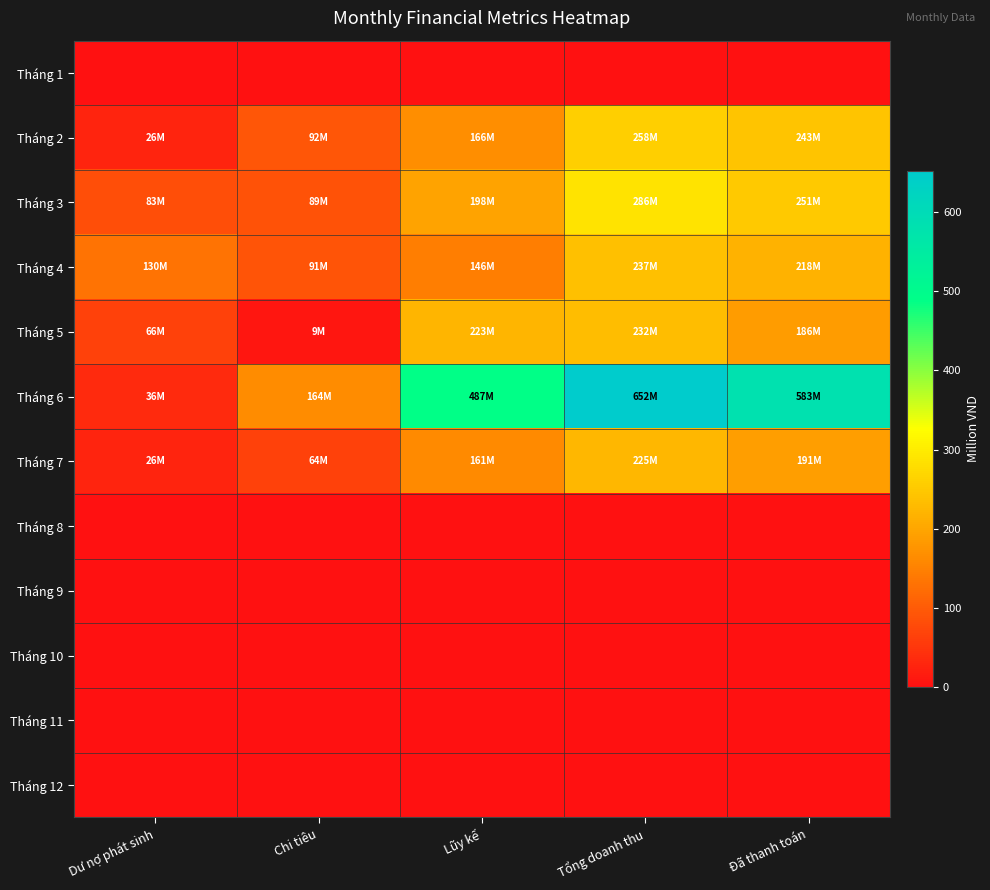

Reading left to right, transcribe all the data shown in this chart.

Tháng 1: Dư nợ phát sinh=0.0	Chi tiêu=0.0	Lũy kế=0.0	Tổng doanh thu=0.0	Đã thanh toán=0.0
Tháng 2: Dư nợ phát sinh=26.0	Chi tiêu=92.1	Lũy kế=165.8	Tổng doanh thu=257.9	Đã thanh toán=242.9
Tháng 3: Dư nợ phát sinh=82.8	Chi tiêu=88.5	Lũy kế=197.8	Tổng doanh thu=286.4	Đã thanh toán=250.8
Tháng 4: Dư nợ phát sinh=130.5	Chi tiêu=90.9	Lũy kế=146.0	Tổng doanh thu=236.9	Đã thanh toán=217.9
Tháng 5: Dư nợ phát sinh=65.5	Chi tiêu=8.9	Lũy kế=222.8	Tổng doanh thu=231.7	Đã thanh toán=186.5
Tháng 6: Dư nợ phát sinh=35.5	Chi tiêu=164.5	Lũy kế=487.3	Tổng doanh thu=651.8	Đã thanh toán=582.6
Tháng 7: Dư nợ phát sinh=25.8	Chi tiêu=64.5	Lũy kế=160.8	Tổng doanh thu=225.3	Đã thanh toán=190.6
Tháng 8: Dư nợ phát sinh=0.0	Chi tiêu=0.0	Lũy kế=0.0	Tổng doanh thu=0.0	Đã thanh toán=0.0
Tháng 9: Dư nợ phát sinh=0.0	Chi tiêu=0.0	Lũy kế=0.0	Tổng doanh thu=0.0	Đã thanh toán=0.0
Tháng 10: Dư nợ phát sinh=0.0	Chi tiêu=0.0	Lũy kế=0.0	Tổng doanh thu=0.0	Đã thanh toán=0.0
Tháng 11: Dư nợ phát sinh=0.0	Chi tiêu=0.0	Lũy kế=0.0	Tổng doanh thu=0.0	Đã thanh toán=0.0
Tháng 12: Dư nợ phát sinh=0.0	Chi tiêu=0.0	Lũy kế=0.0	Tổng doanh thu=0.0	Đã thanh toán=0.0